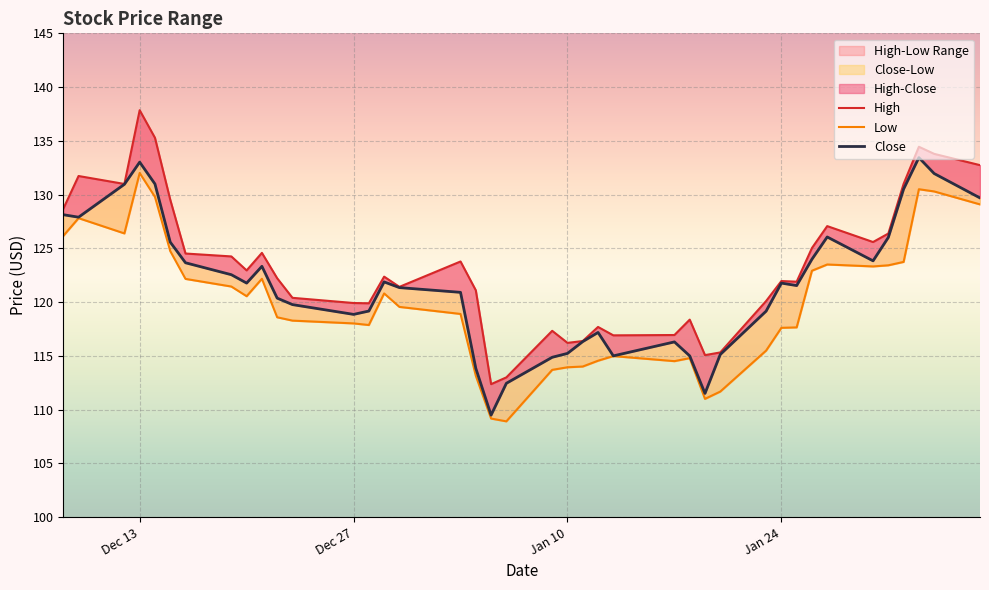

Which label corresponds to the largest value in the chart?

Dec 13